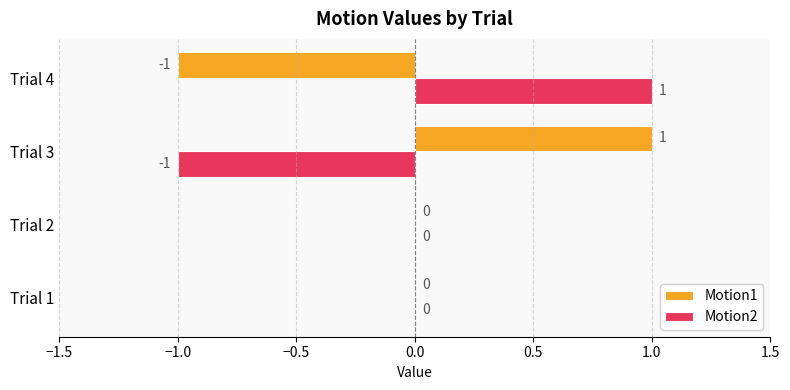

True or false: Motion2 has a value of 0 at Trial 1.

True